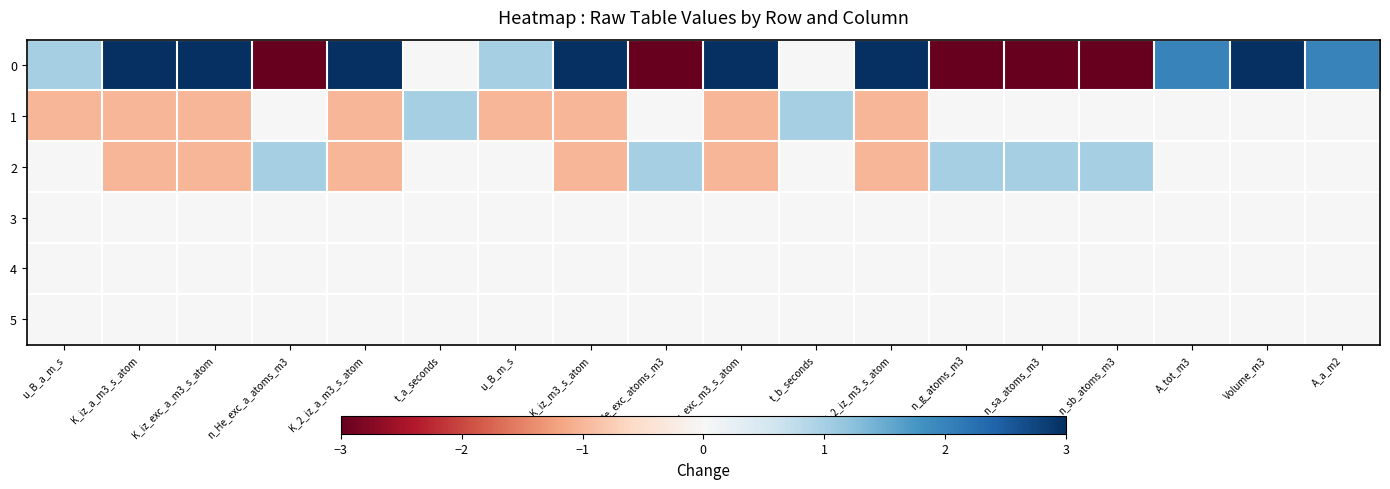

What is the maximum value shown in the chart?

3